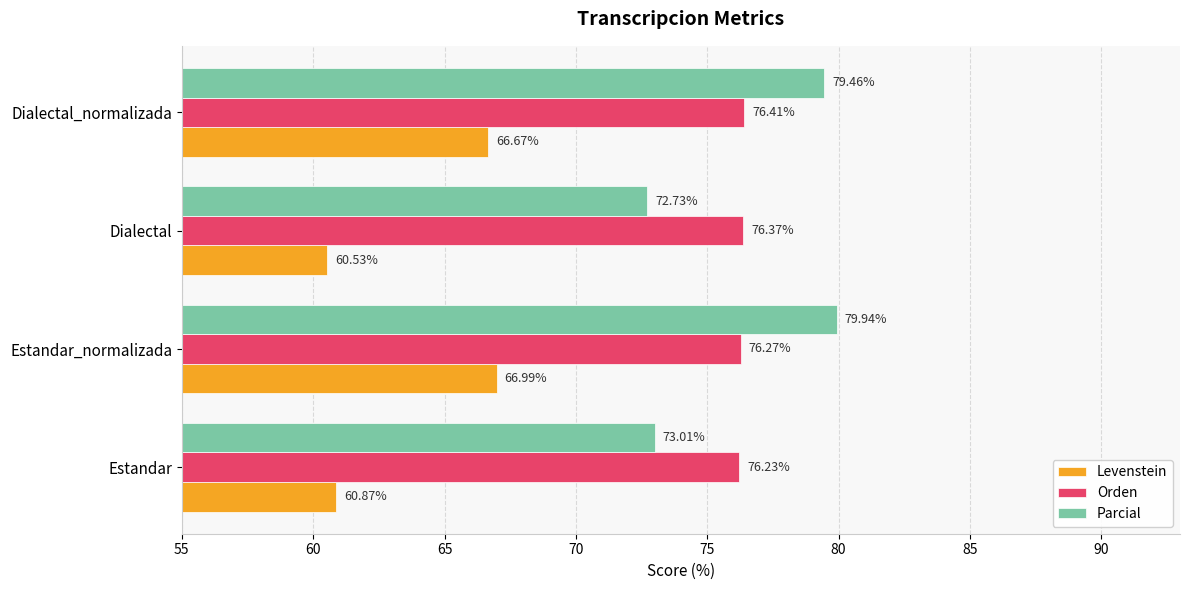

List the series in order of their peak value, lowest first.

Levenstein, Orden, Parcial